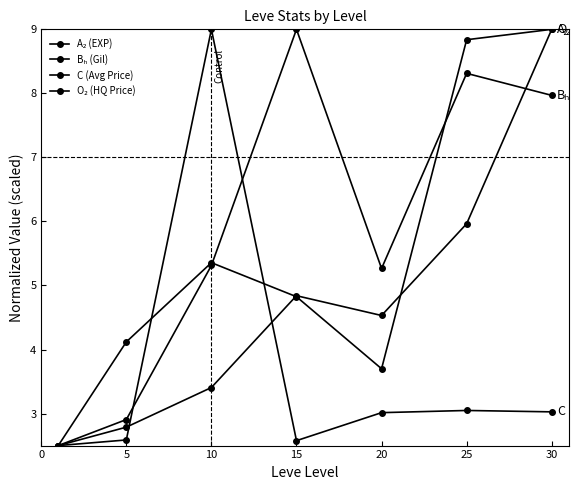

How many series are shown in this chart?

4